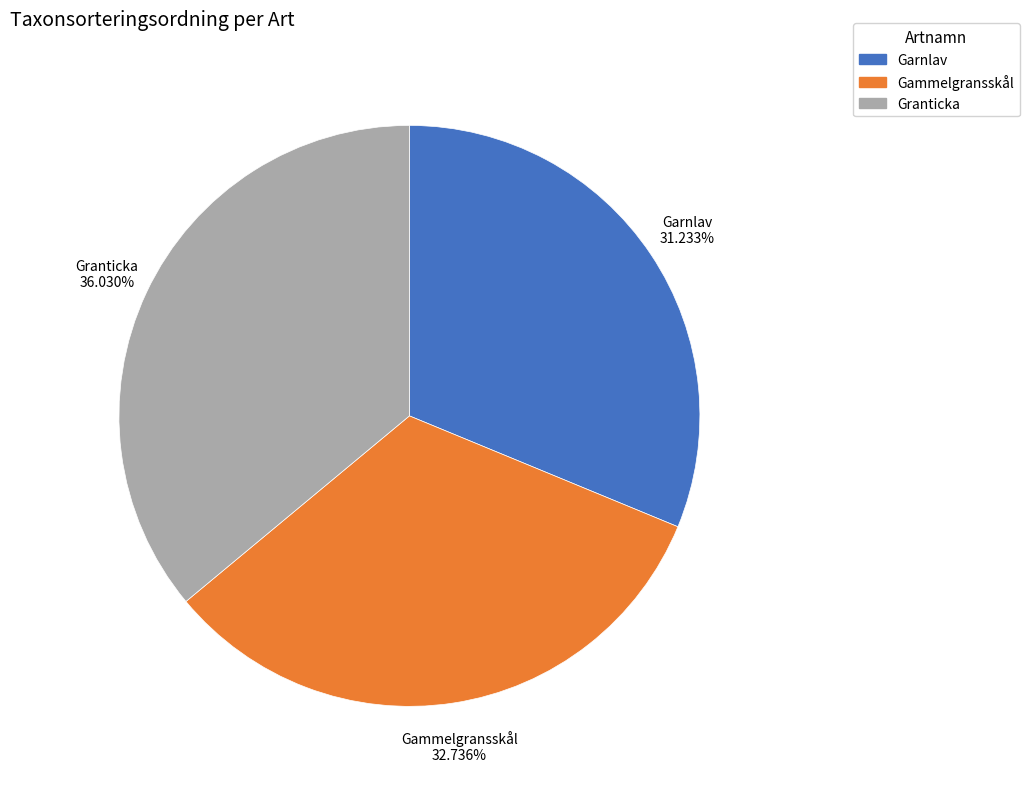

Does any single category account for the majority?

No